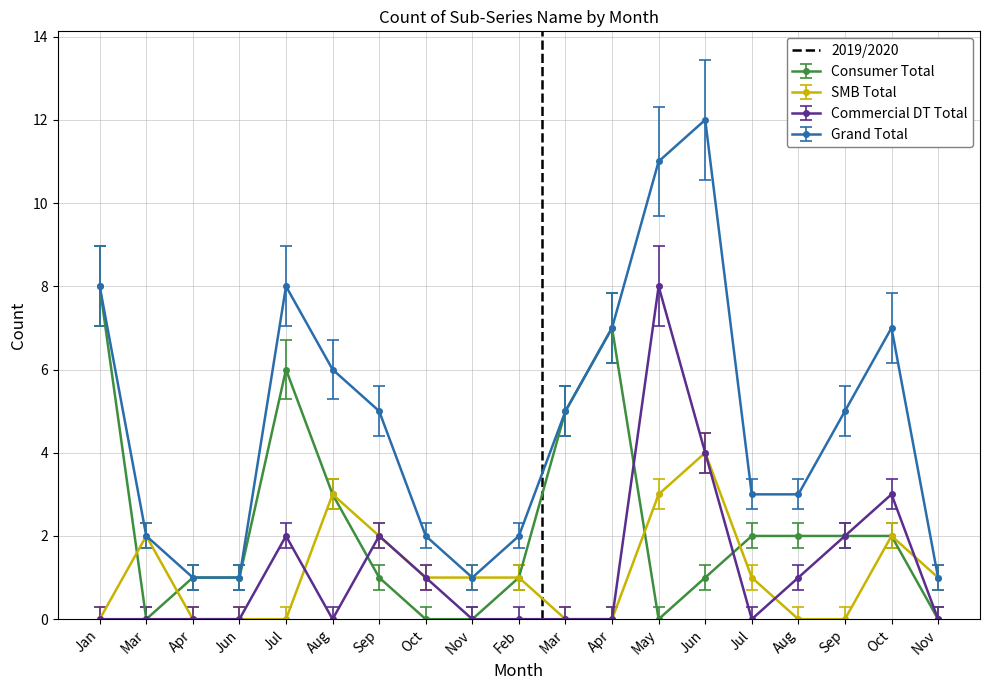

Is it true that the value at Mar is 2?

False